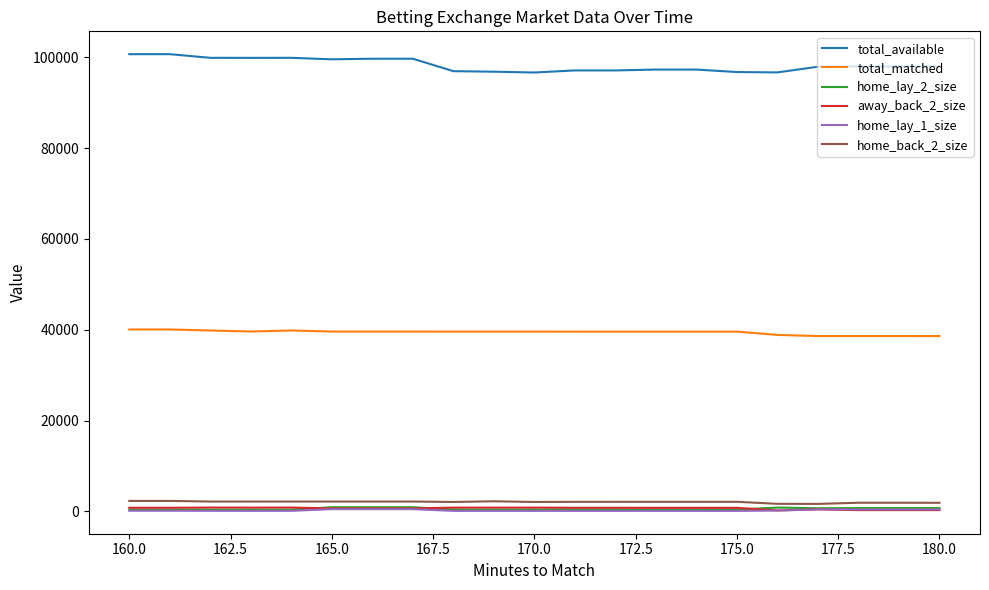

True or false: home_lay_2_size and total_matched intersect in this chart.

False